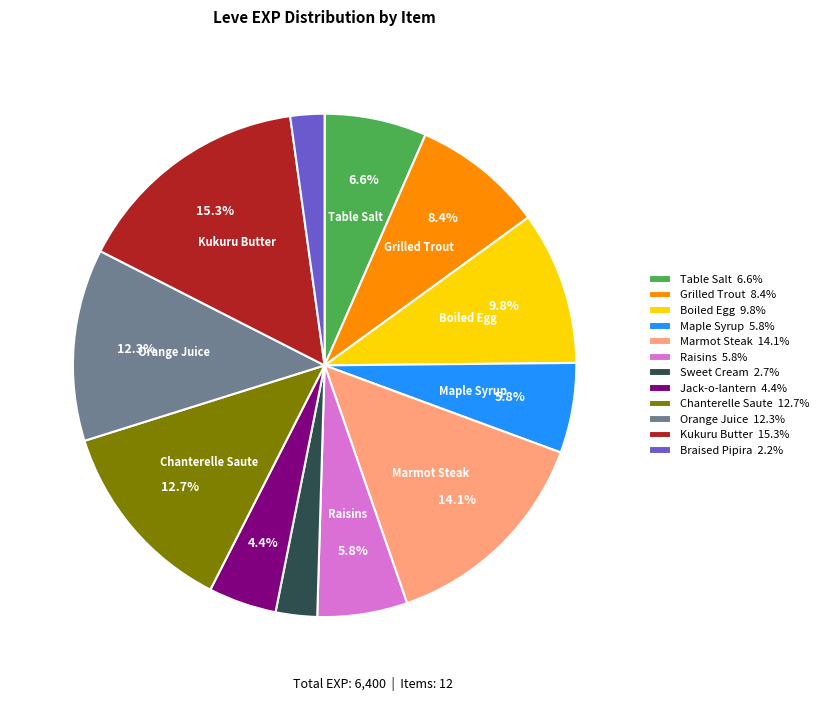

The Braised Pipira slice represents 2% of the pie. True or false?

True